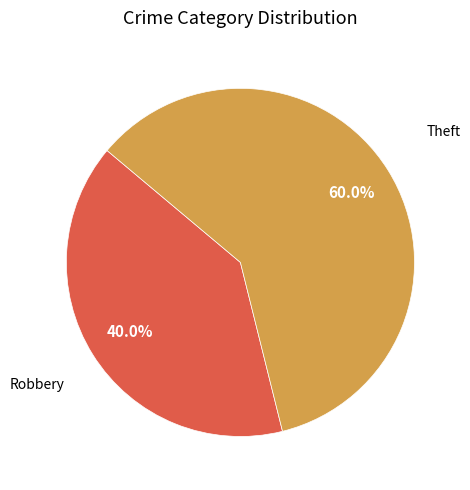

Does any single category account for the majority?

Yes